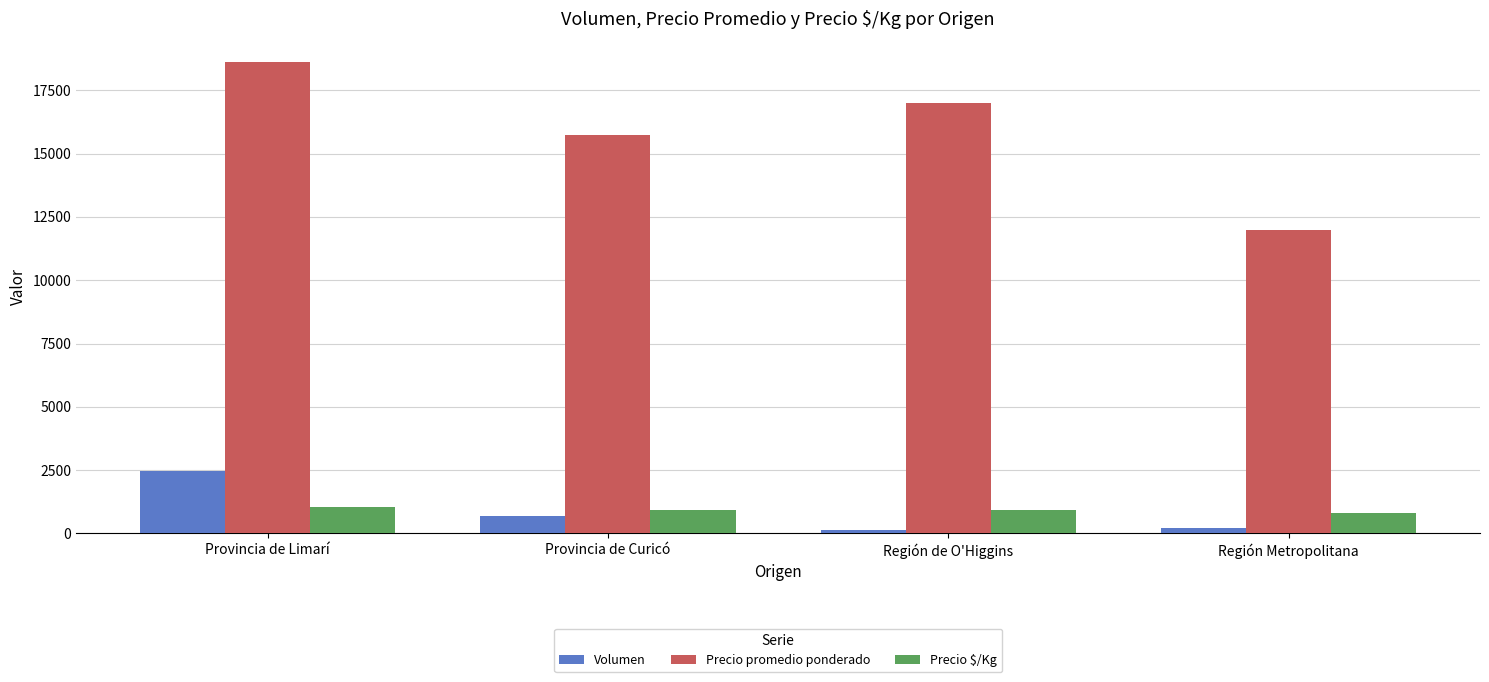

Rank the series by their maximum value, from lowest to highest.

Precio $/Kg, Volumen, Precio promedio ponderado